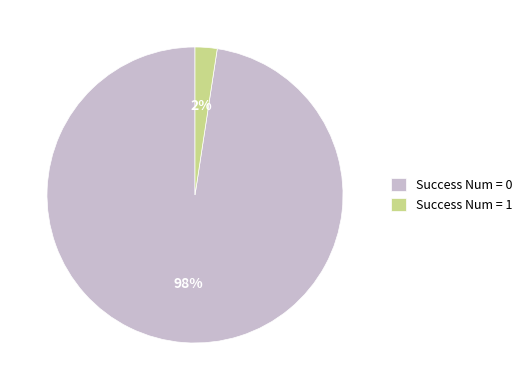

Rank the categories by value from highest to lowest.

Success Num = 0, Success Num = 1